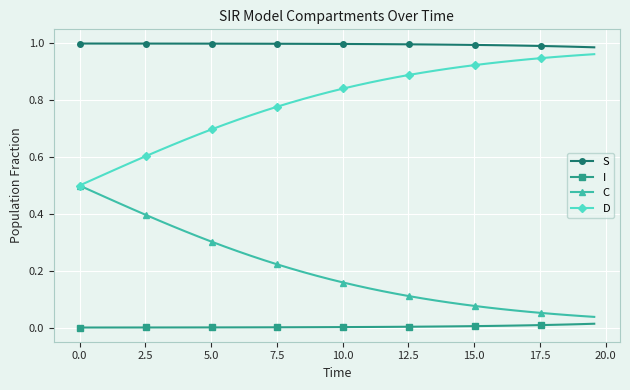

What are all the series names shown in the legend?

S, I, C, D